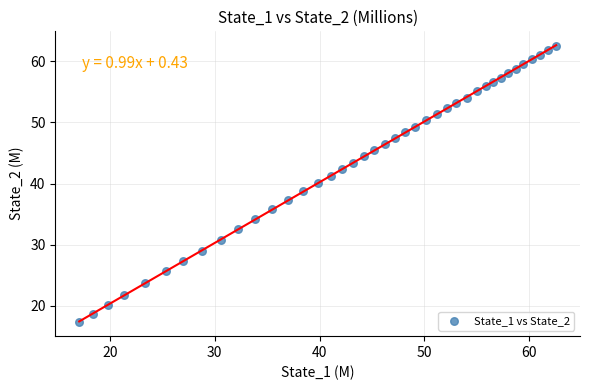

What is the range of Y values (max minus min)?

45.3